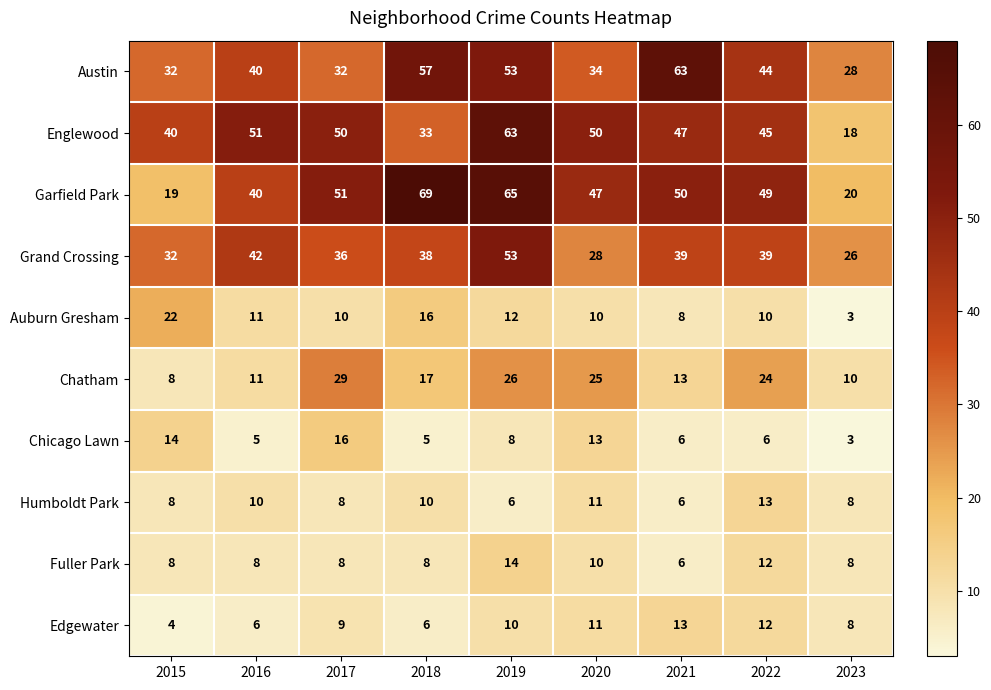

What is the highest value of the Englewood series?

63